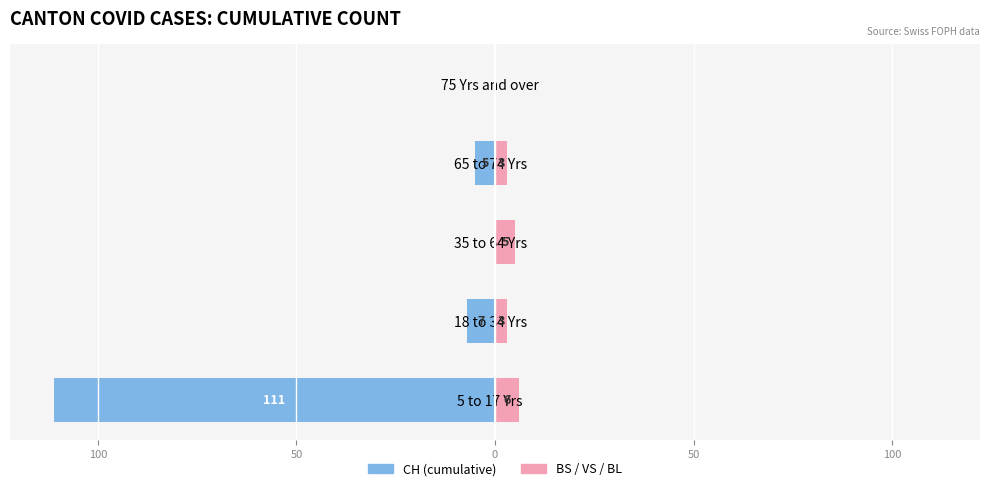

Does the chart contain any negative values?

Yes